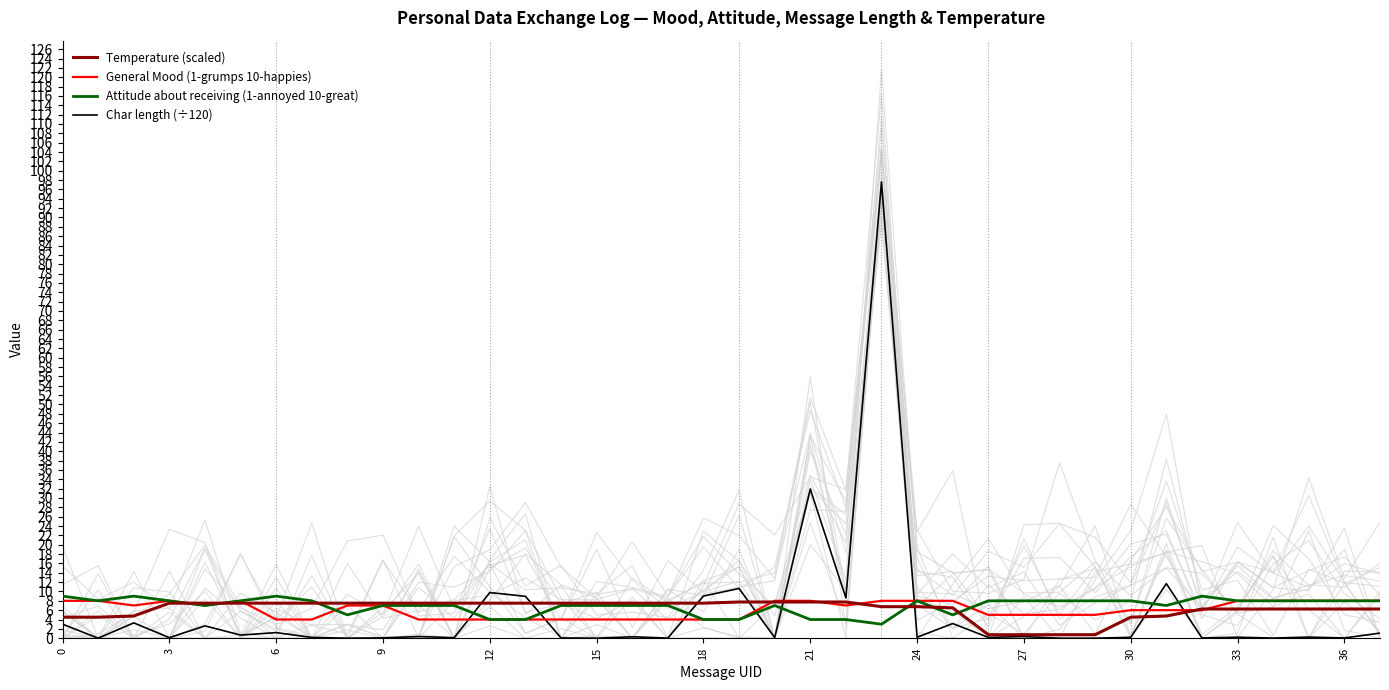

How many values in the General Mood (1-grumps 10-happies) series are below 7?

19